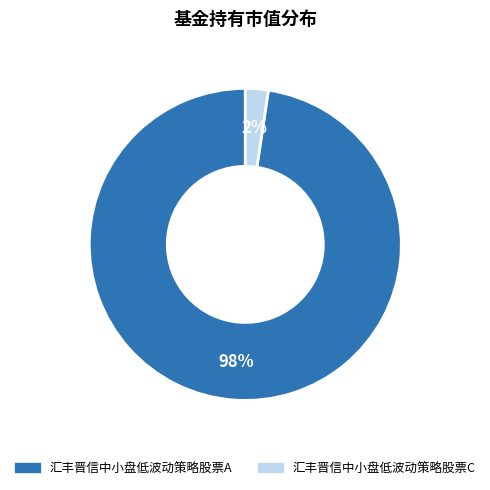

How many slices are in this pie chart?

2